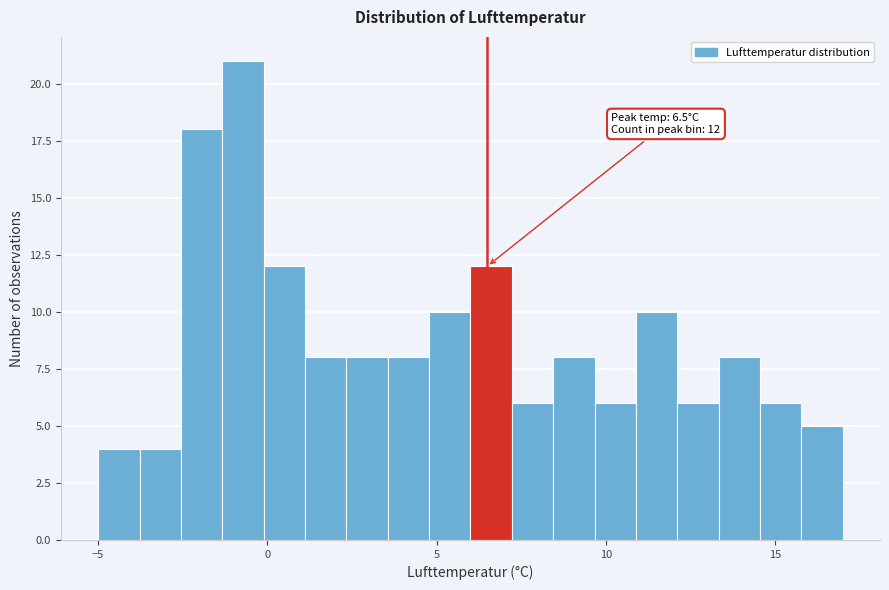

Read against the x-axis, roughly where is the centre of the tallest bar?

-0.5